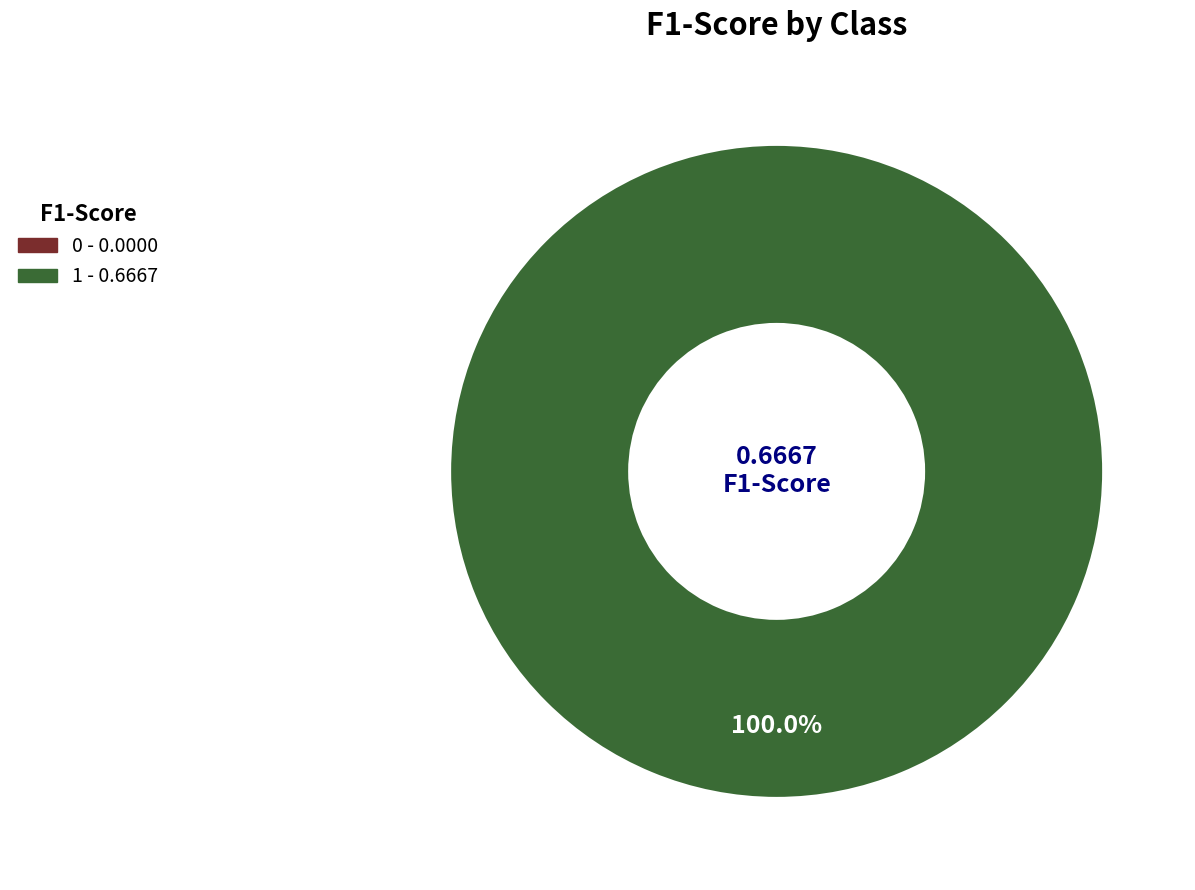

Rank the categories by value from lowest to highest.

0, 1